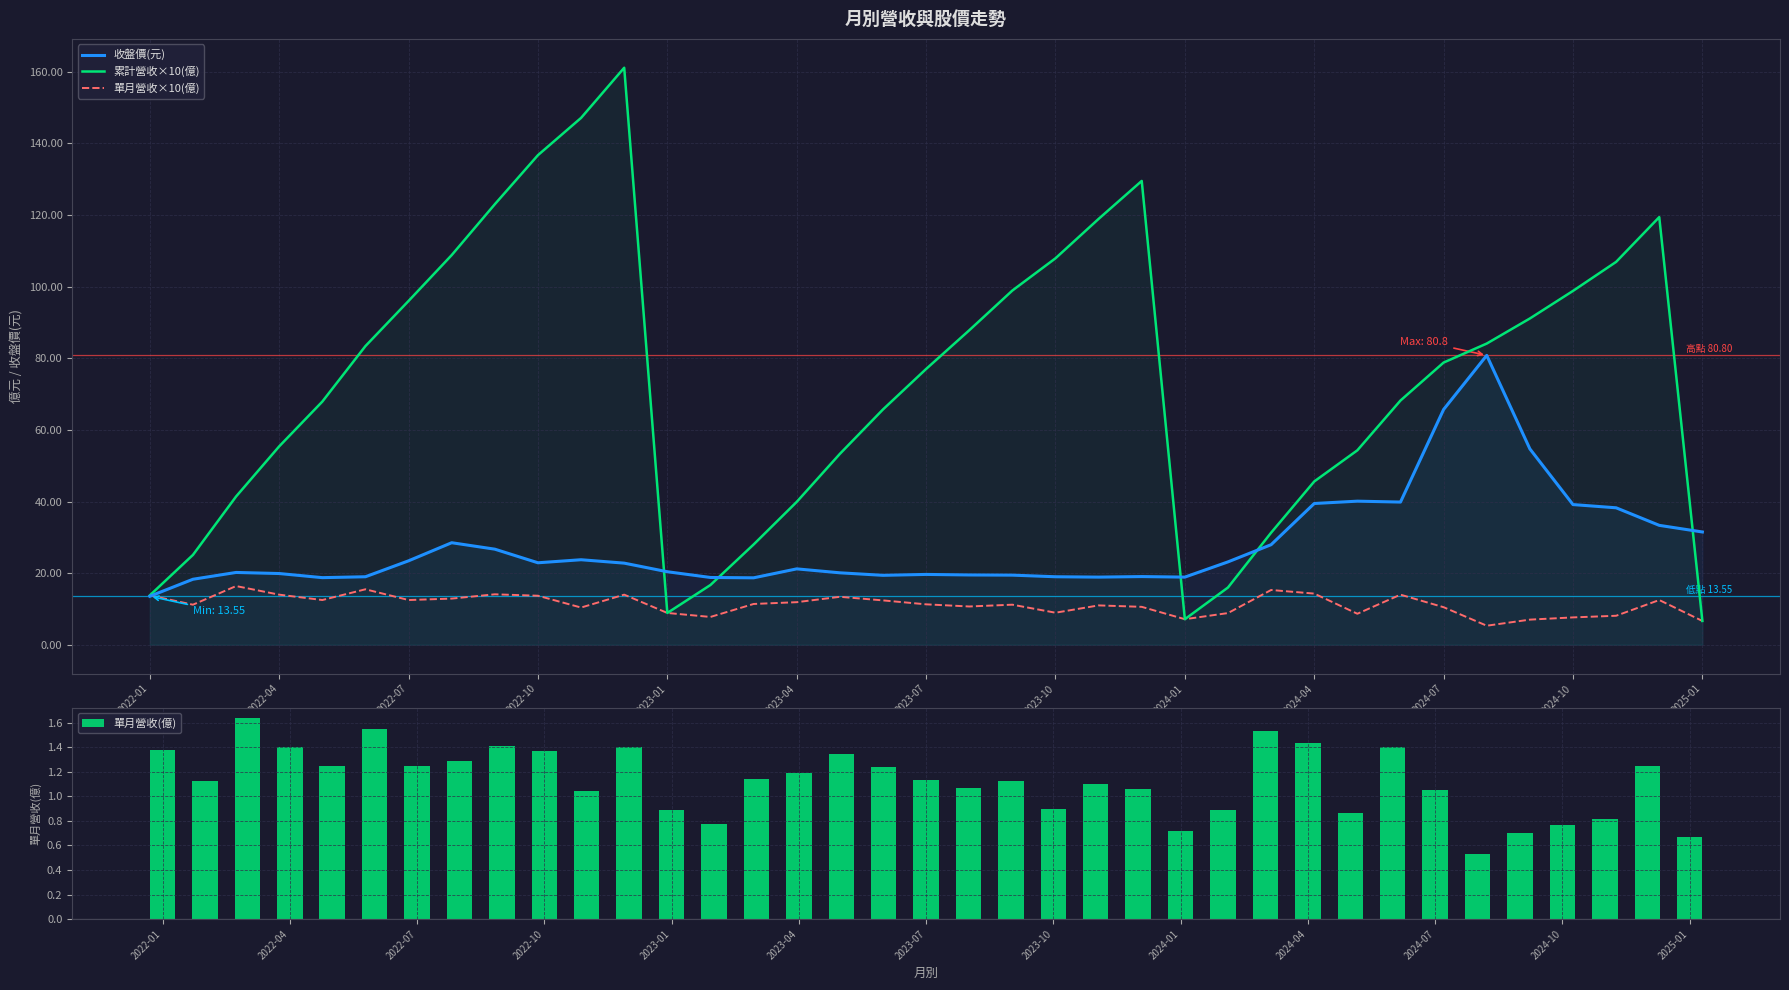

What is the highest value of the 累計營收×10(億) series?

161.1